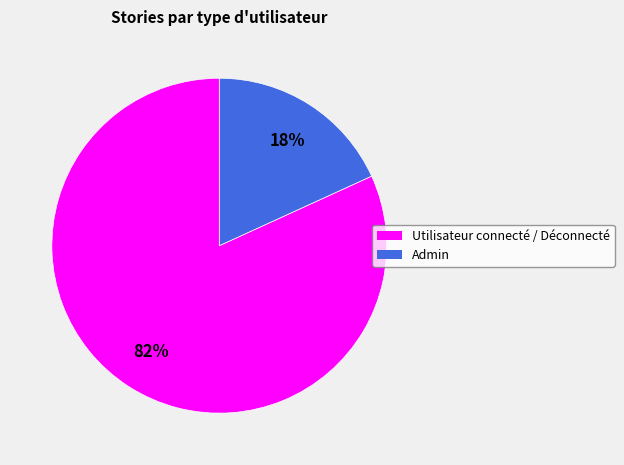

How many slices are in this pie chart?

2